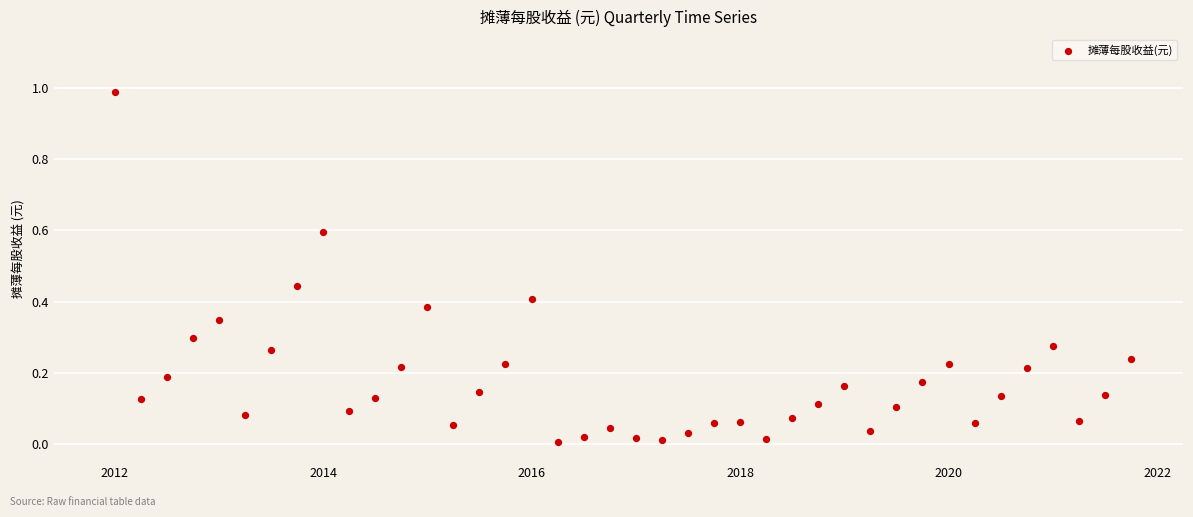

What is the range of X values (max minus min)?

3561.0